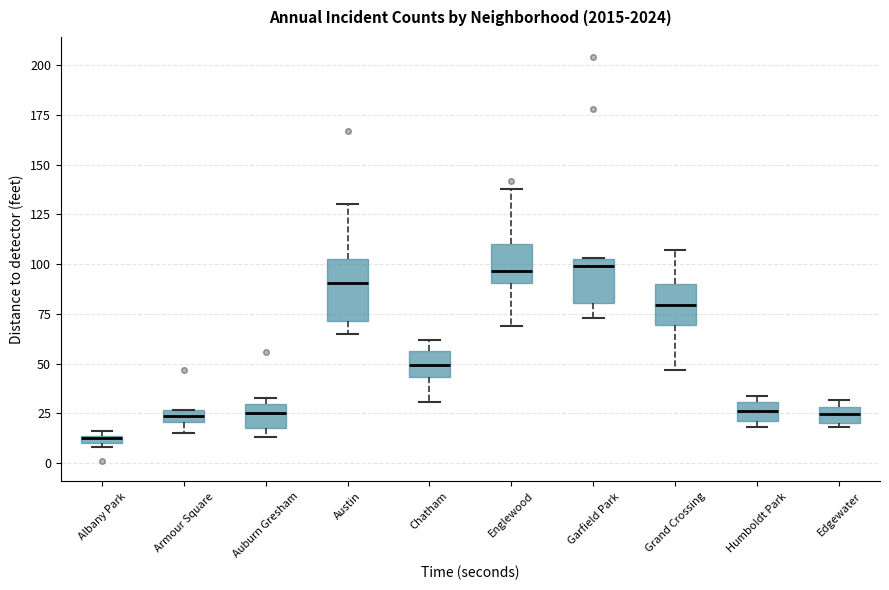

Where does the upper whisker of the box for Grand Crossing end on the y-axis? The values are not printed on the chart, so give them approximately, as read against the axis.

105